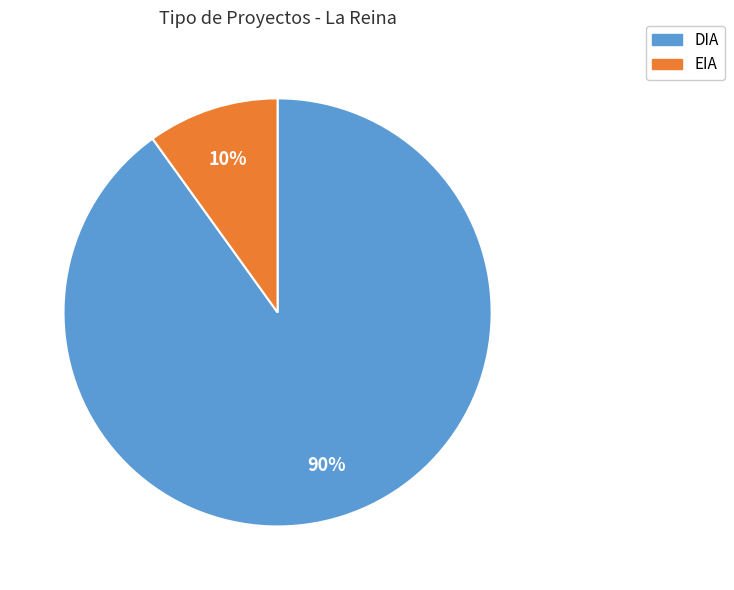

Is the sum of DIA and EIA greater than half?

Yes